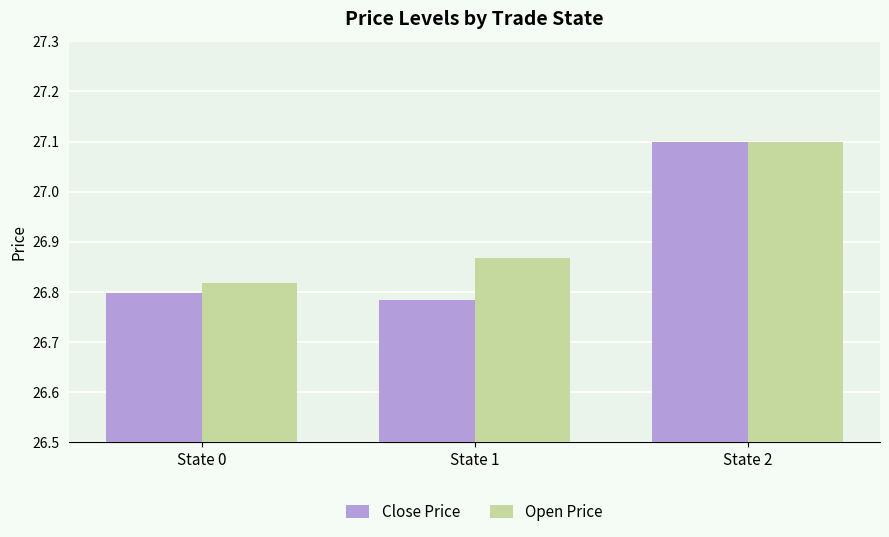

Which series has the largest total across all categories?

Open Price